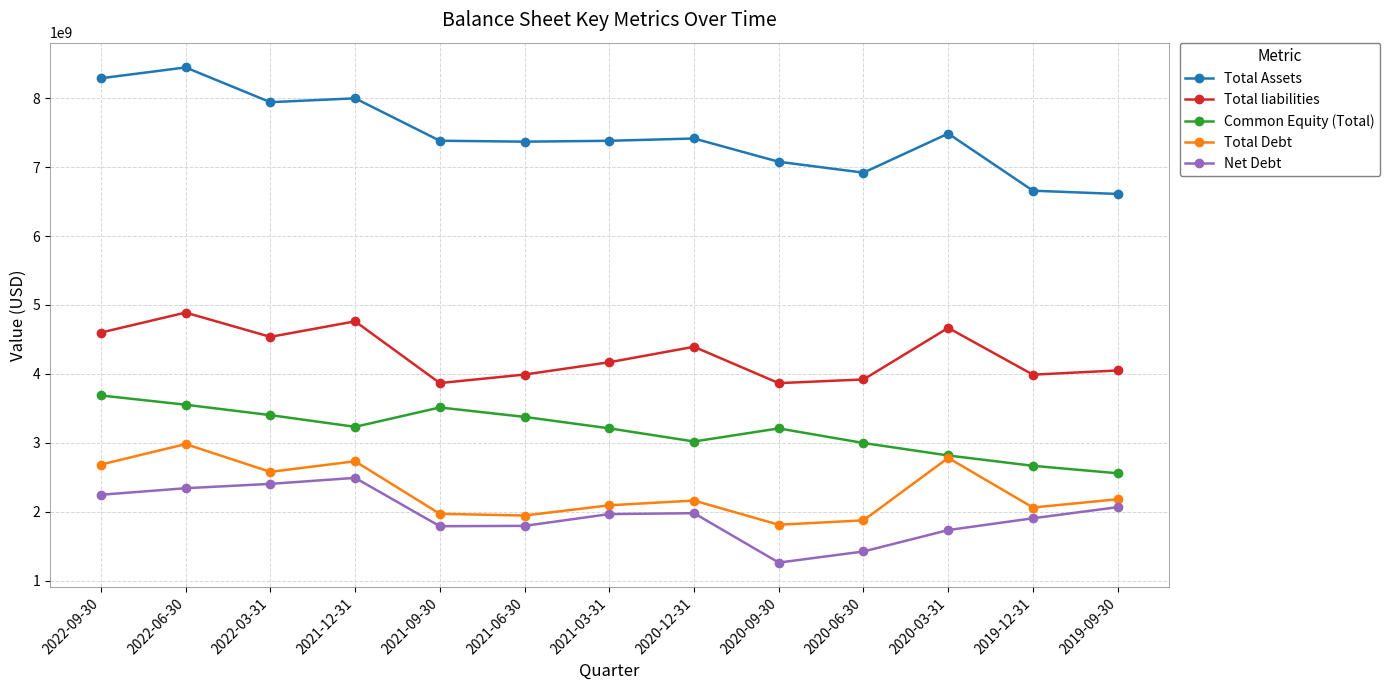

What is the spread (max minus min) of values at 2022-03-31?

5535000000